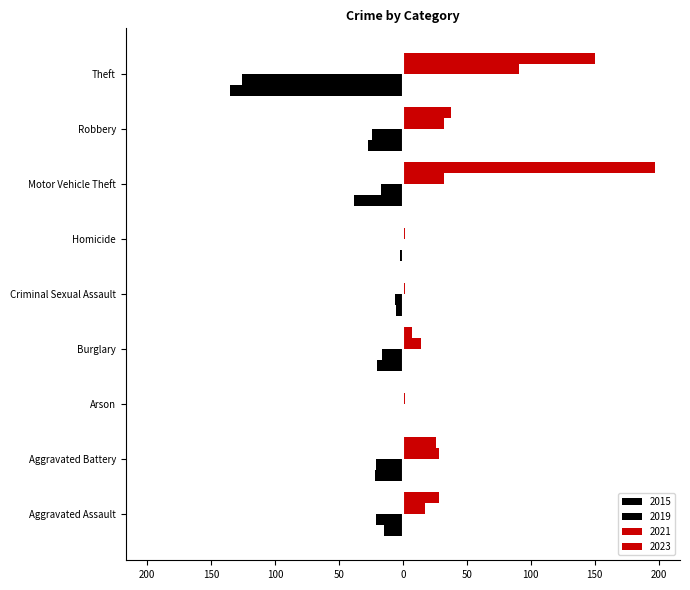

Which series has the widest spread of values?

2023